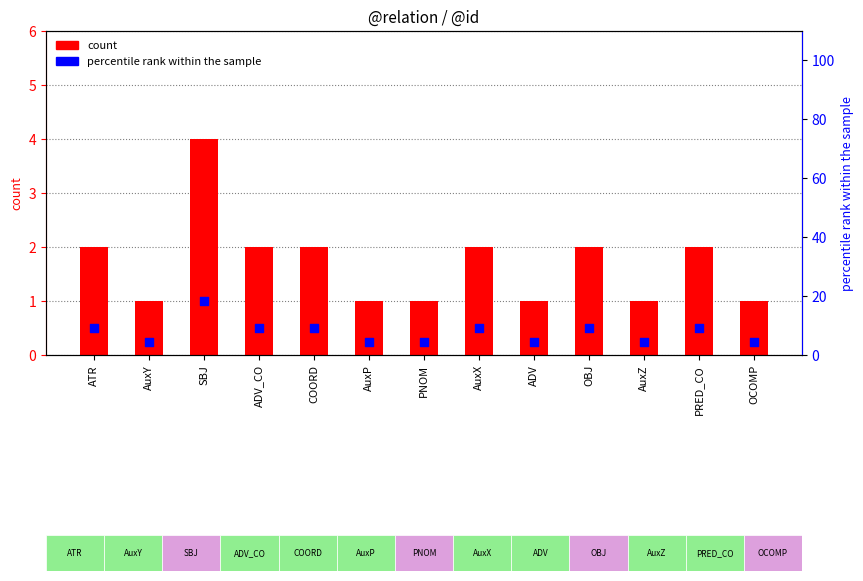

Which series has the largest total across all categories?

percentile rank within the sample